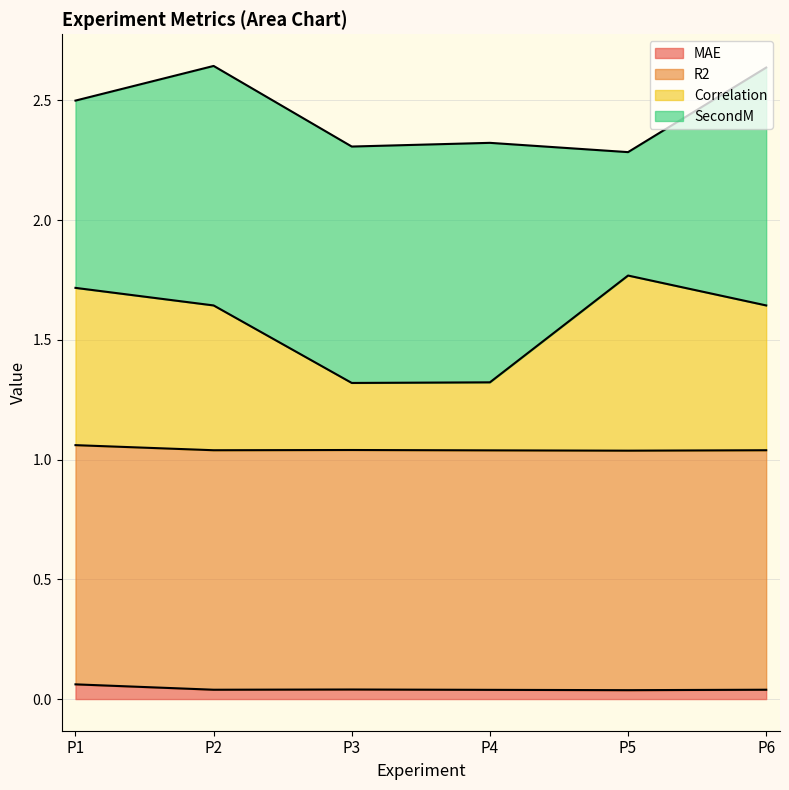

What is the total value across all series at P1?

2.5